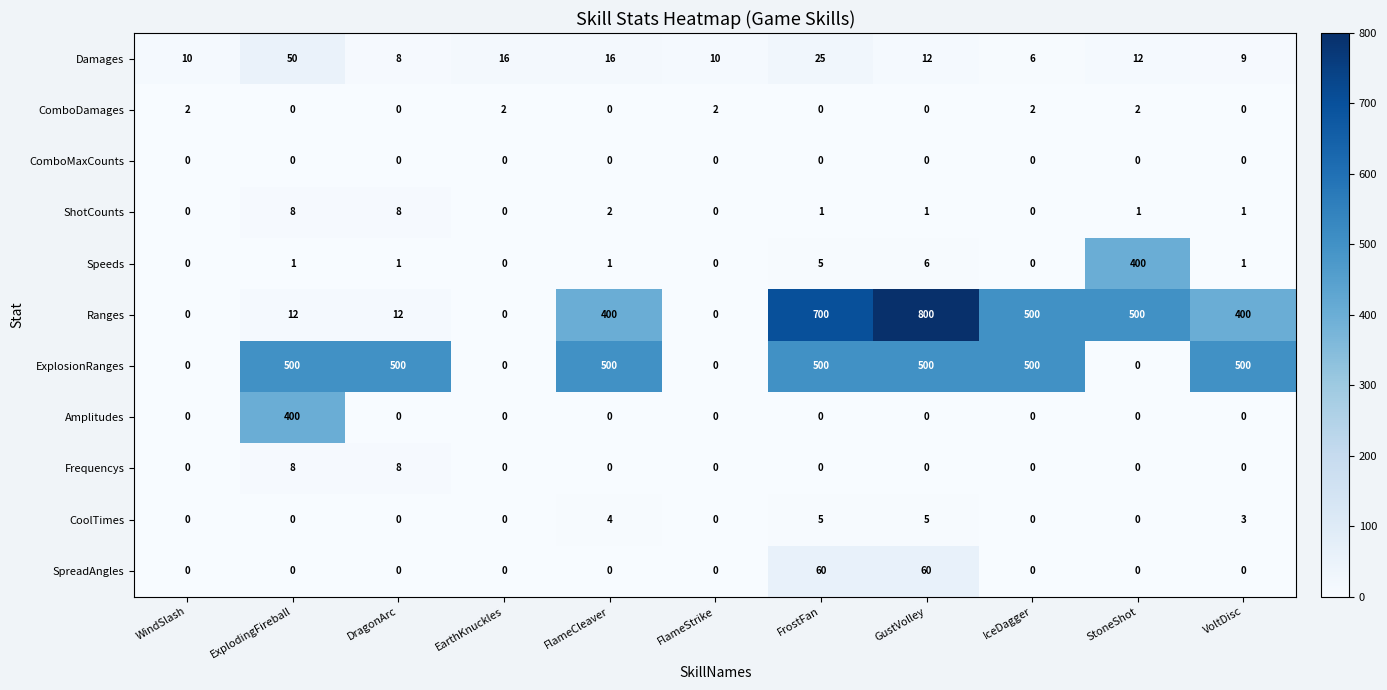

Count the number of data series in this chart.

11